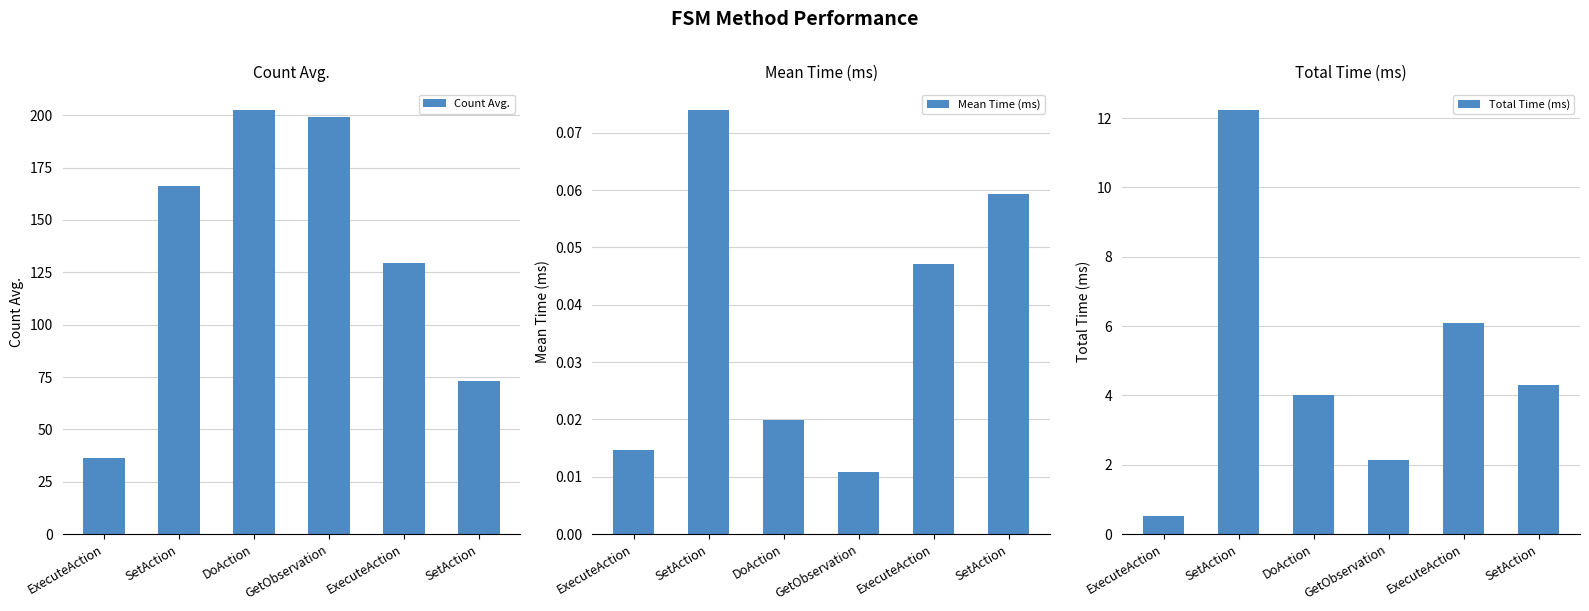

Rank the series at ExecuteAction from highest to lowest value.

Count Avg., Total Time (ms), Mean Time (ms)